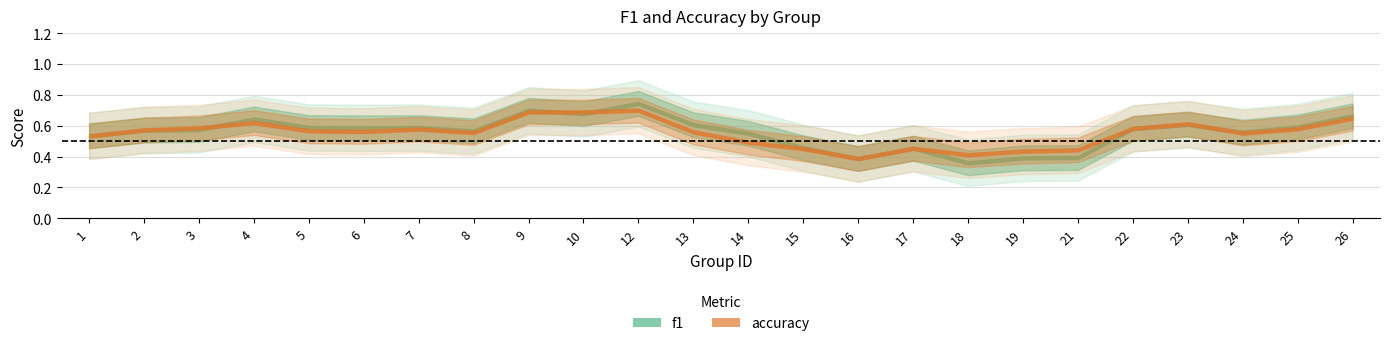

The value of f1 at 7 is 0.6. True or false?

True